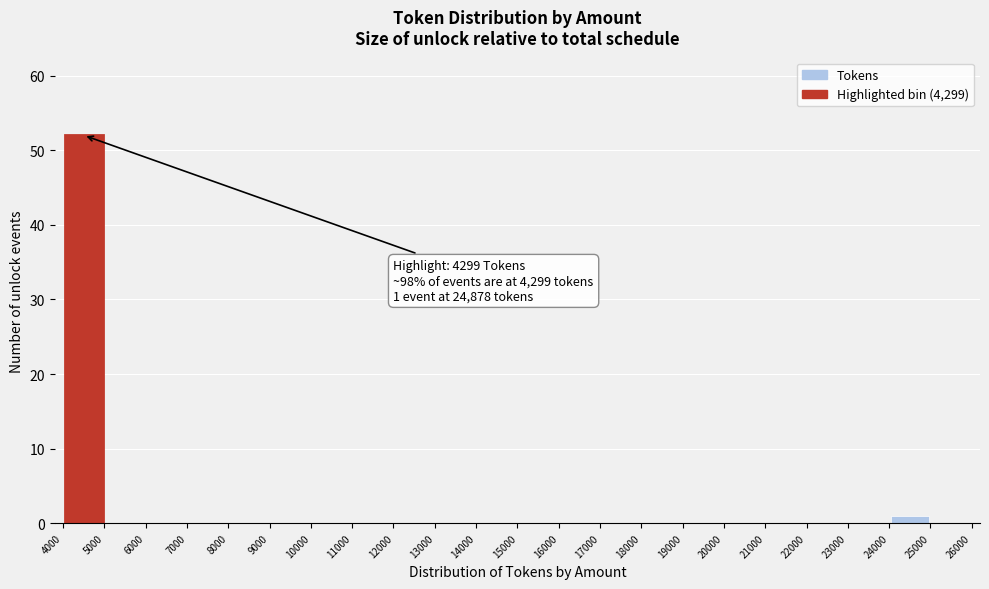

Over which range of the x-axis is the bar tallest?

4000 to 5000